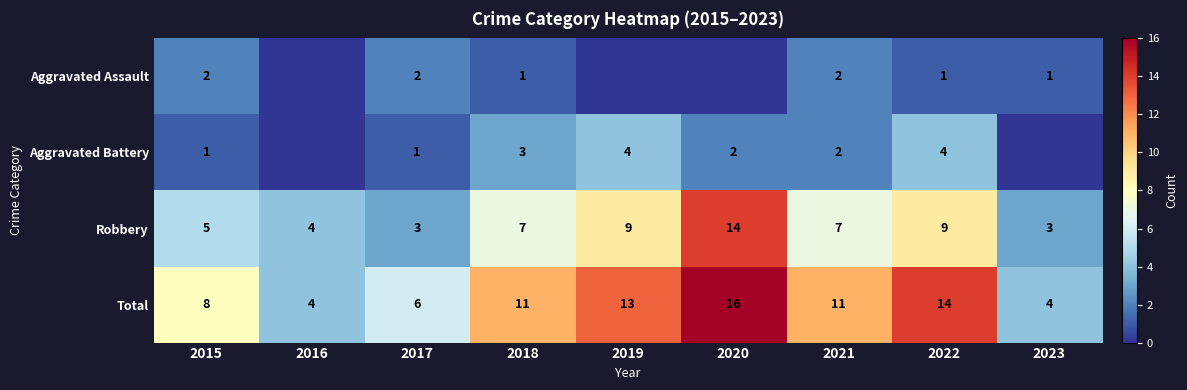

At 2015, list the series in order from smallest to largest.

Aggravated Battery, Aggravated Assault, Robbery, Total